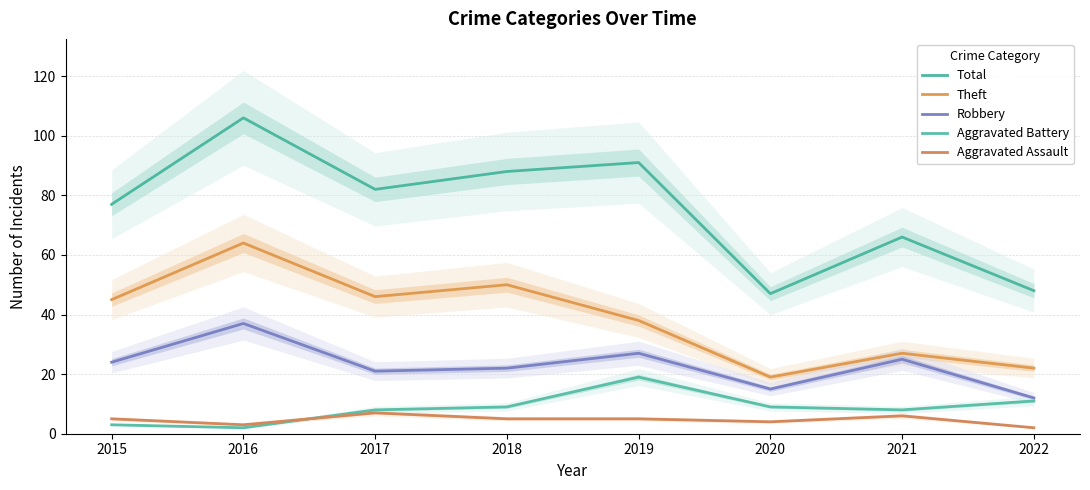

What is the value of the Robbery point at the 1st from the left?

24